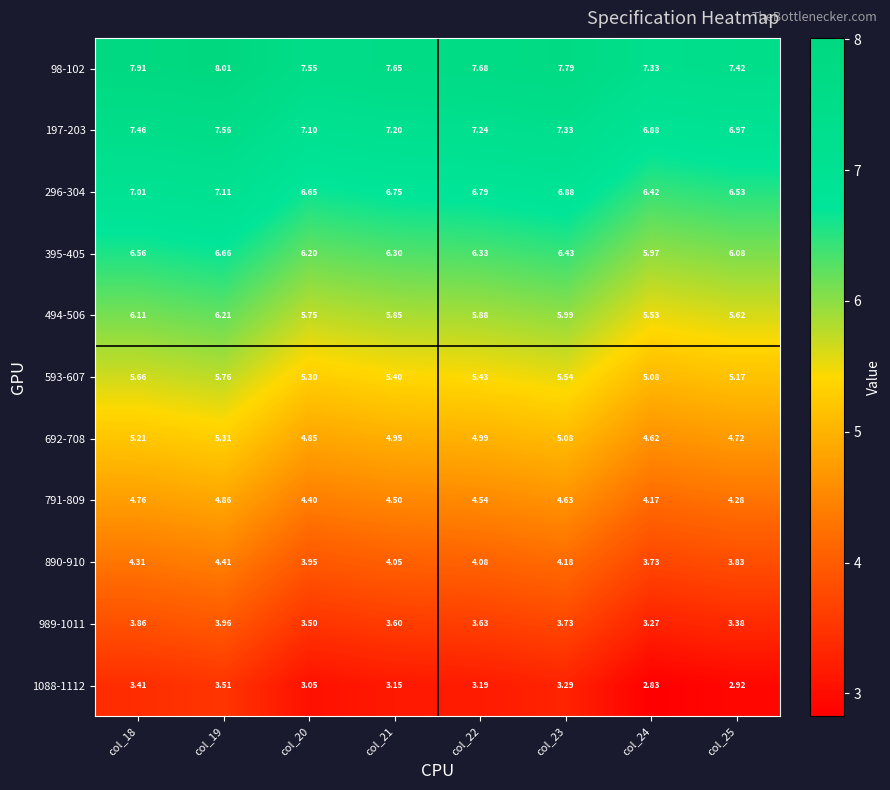

What is the spread (max minus min) of values at col_23?

4.5